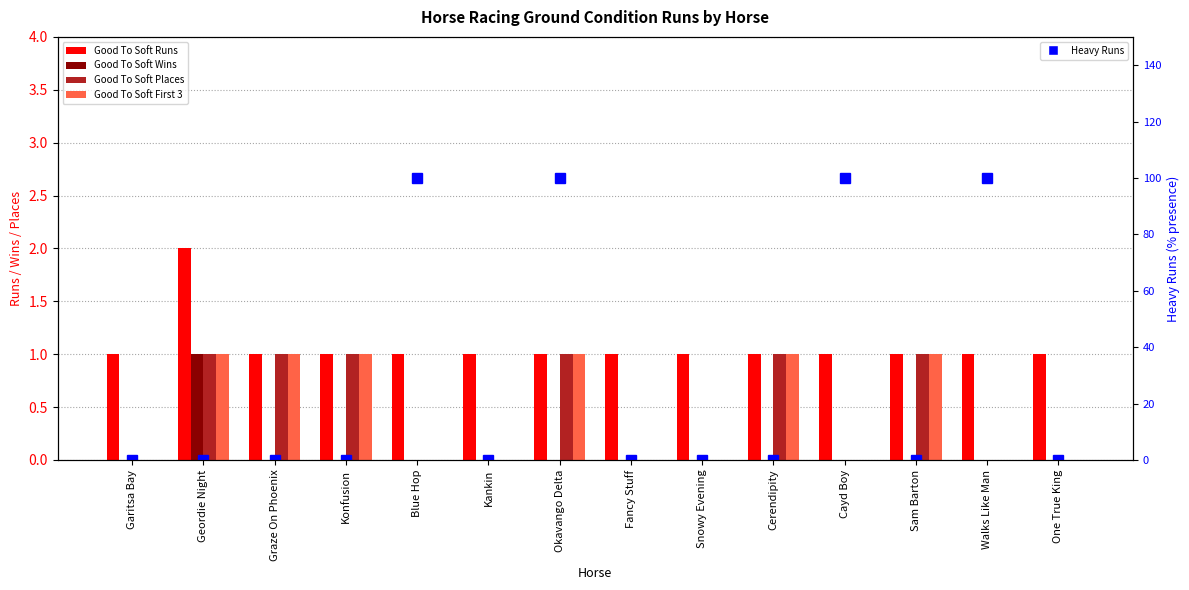

At which label is Heavy Runs closest to 50?

Garitsa Bay